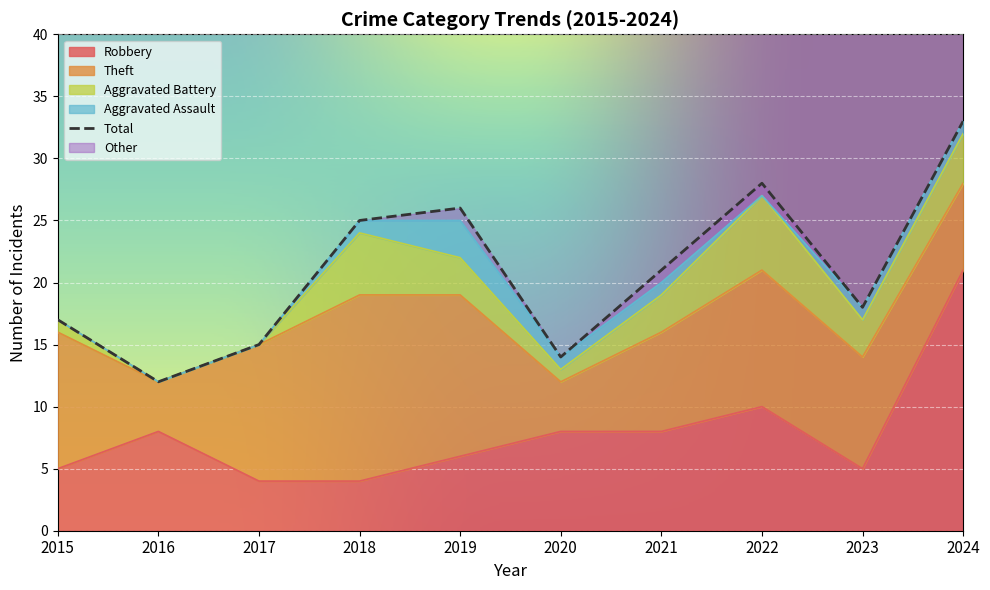

Which series has the largest range (max minus min)?

Total